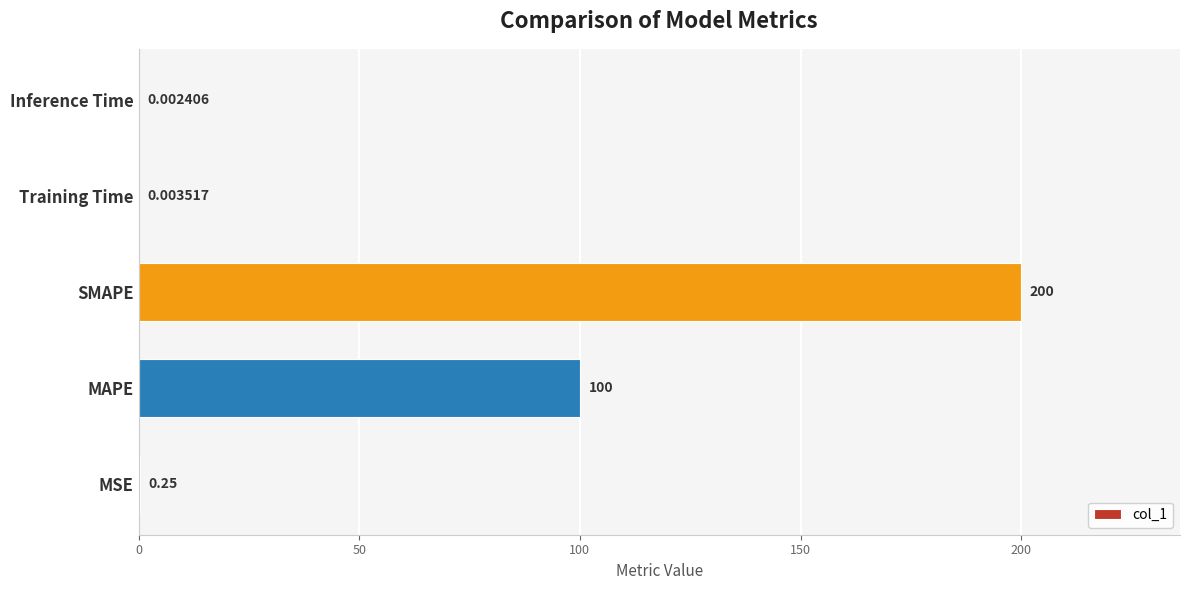

At which label is the value closest to 100?

MAPE